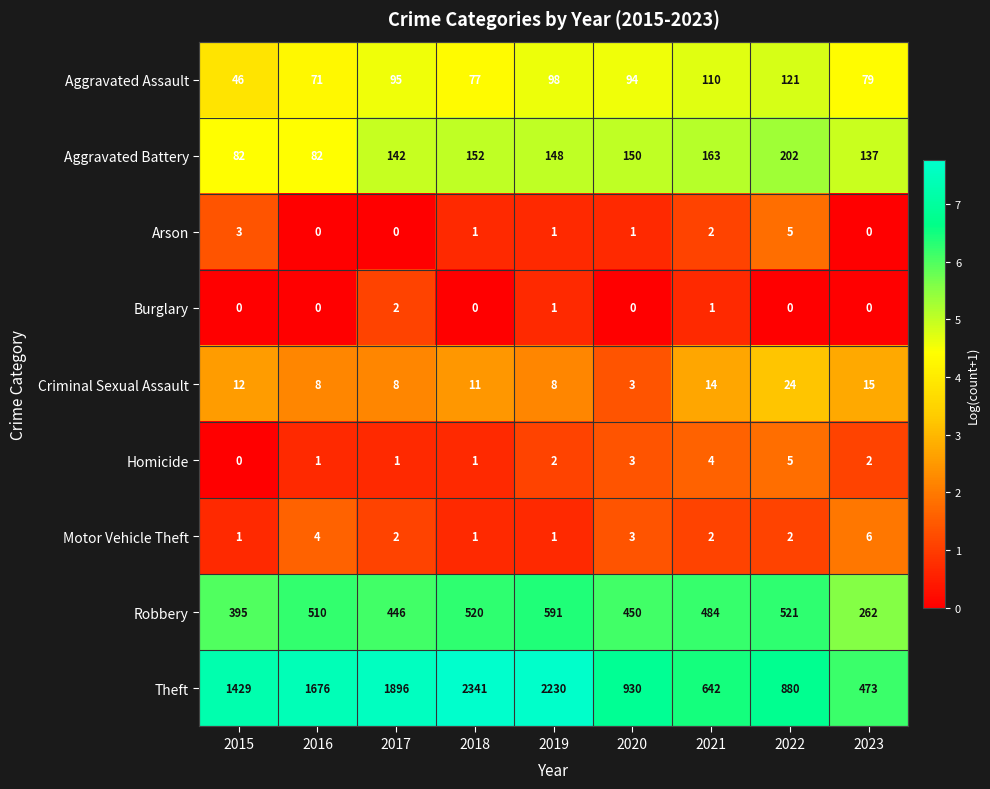

Which category has the highest value across all series?

2018